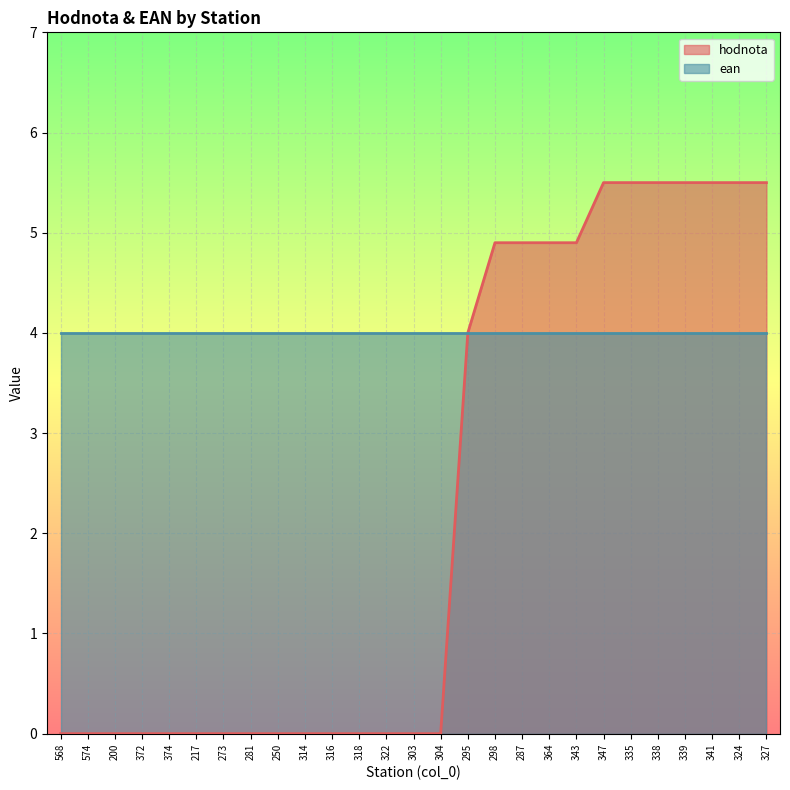

The chart shows a value of -2.4 at 372. True or false?

False